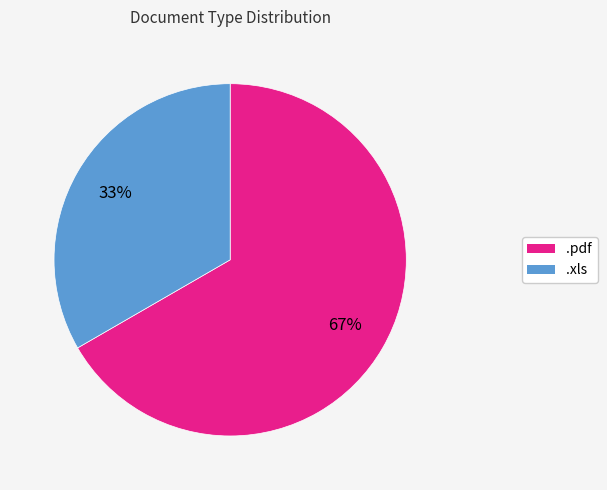

What is the largest slice in the pie chart?

.pdf